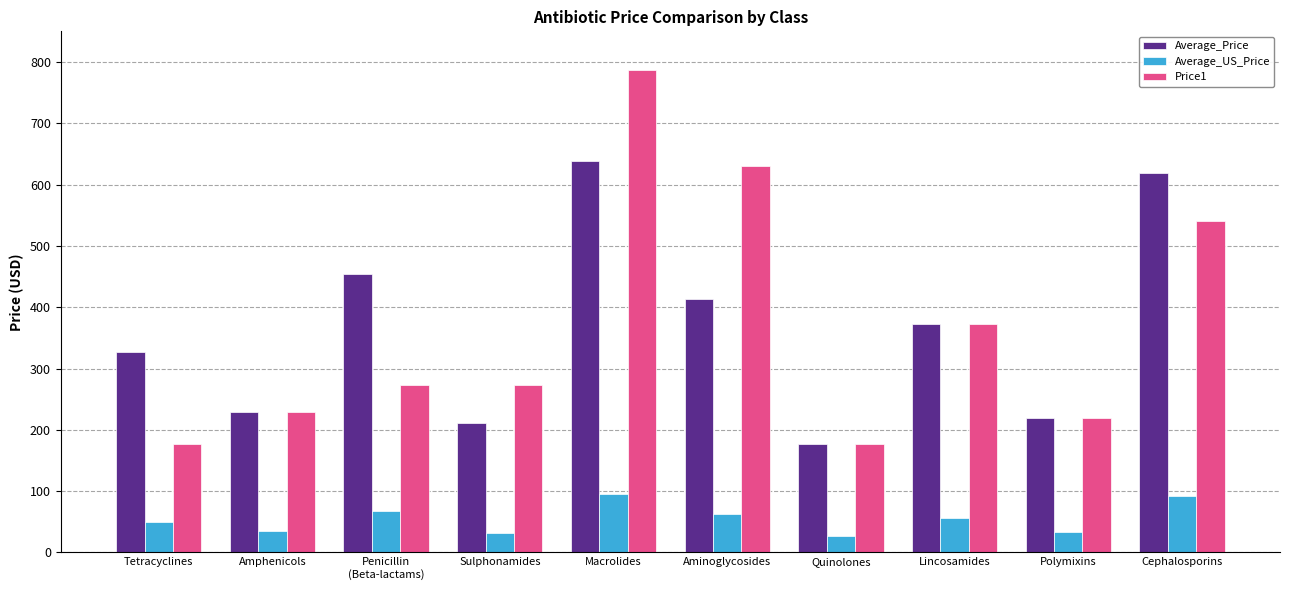

At which category is the sum across all series the highest?

Macrolides